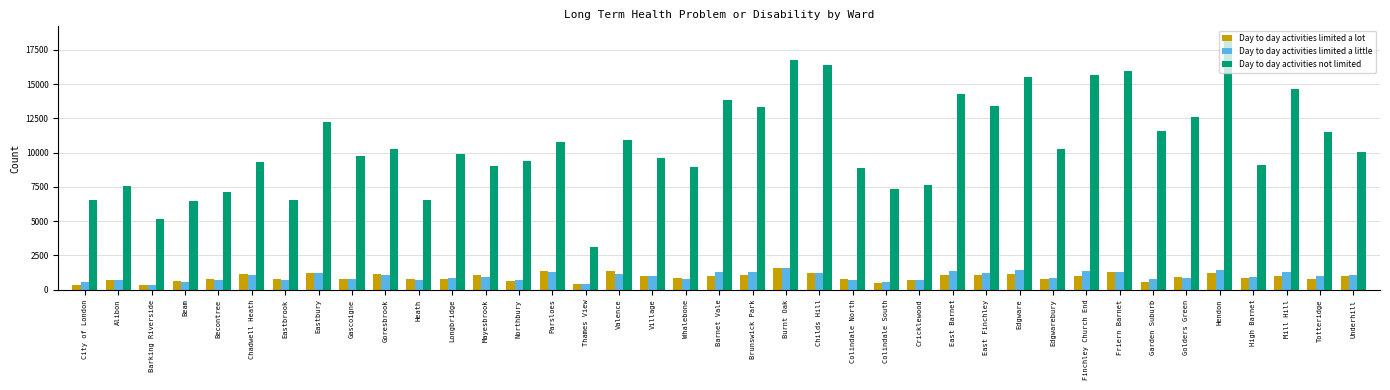

What is the maximum value for Day to day activities limited a little?

1545